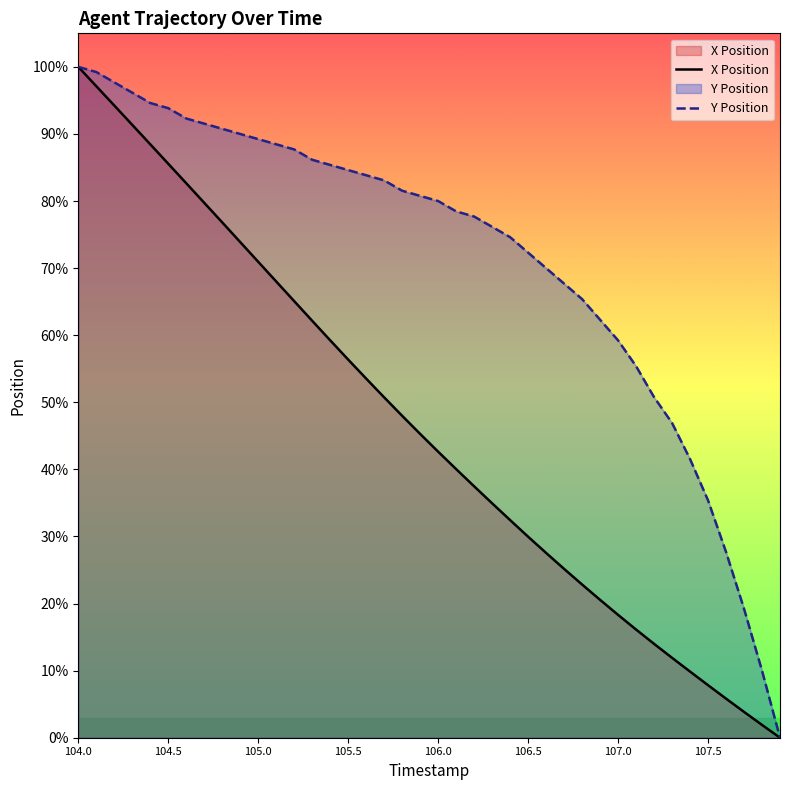

True or false: X Position has a value of 20.6 at 106.9.

True